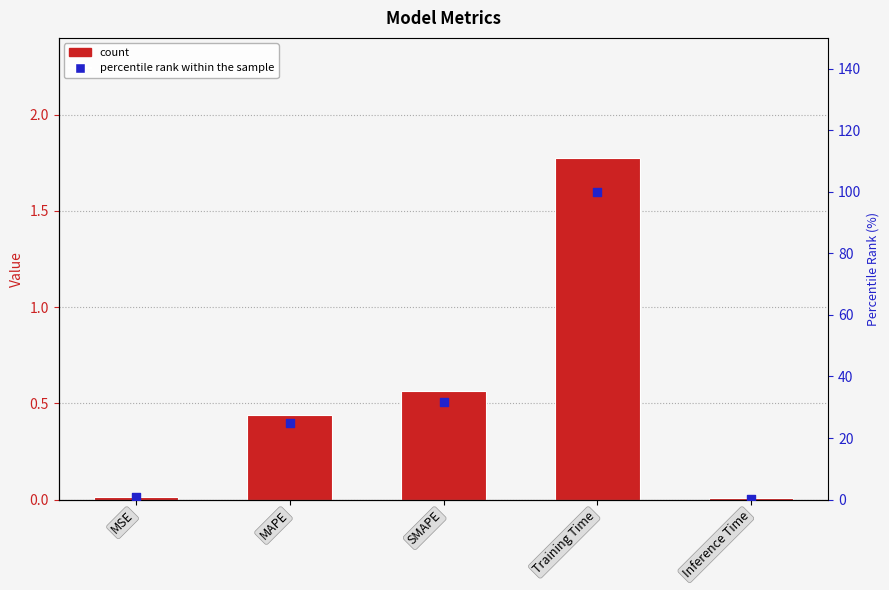

What is the total value across all series at SMAPE?

32.3